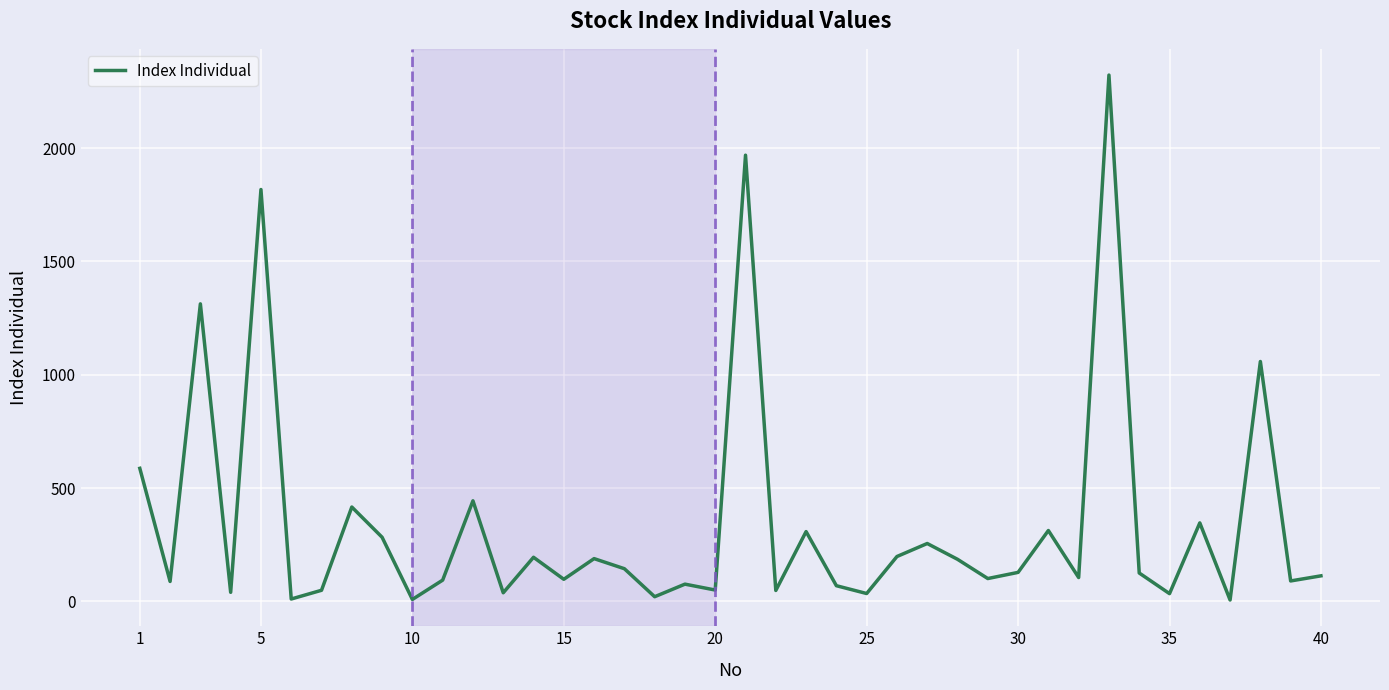

How many interior local valleys (lower than both neighbors) does the data have?

15